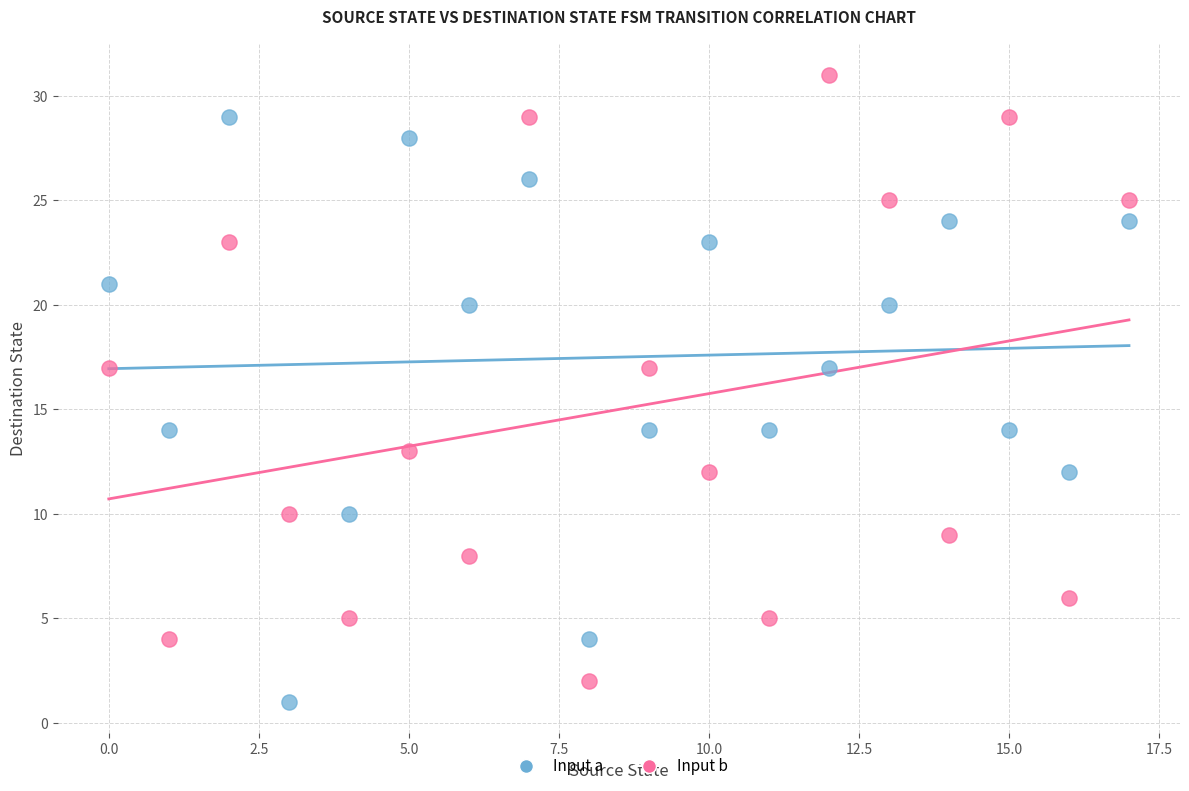

Across all data points, what is the range of Y values (max minus min)?

30